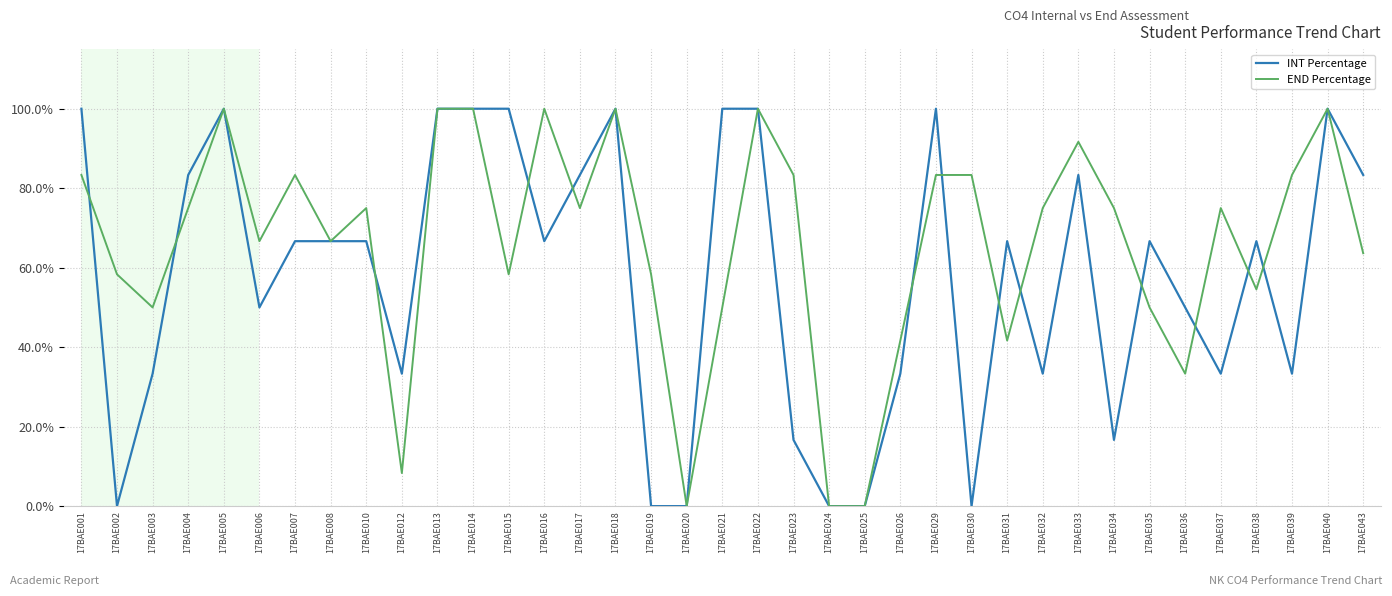

What is the total value across all series at 17BAE038?

121.2